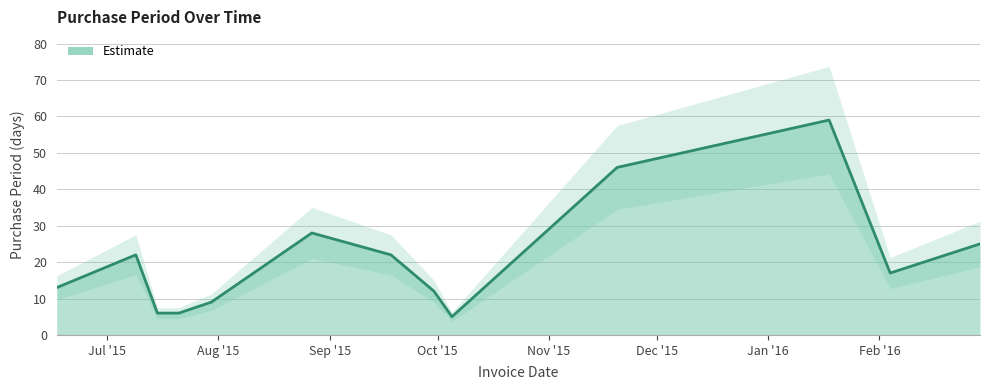

The chart shows a value of 6 at 2015-07-15. True or false?

True